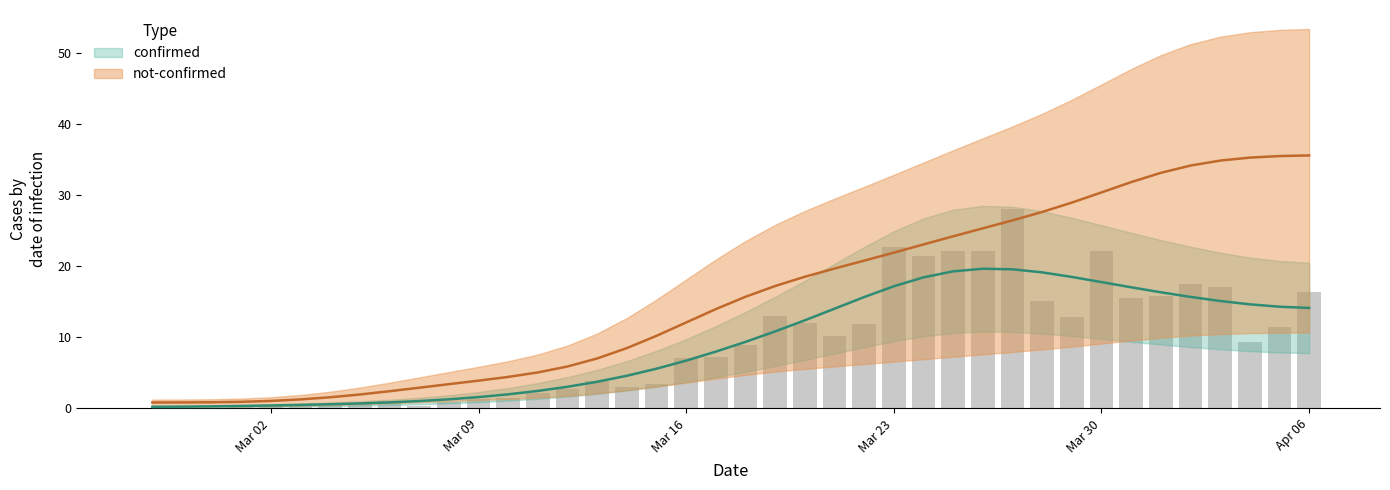

What is the average value?

9.1